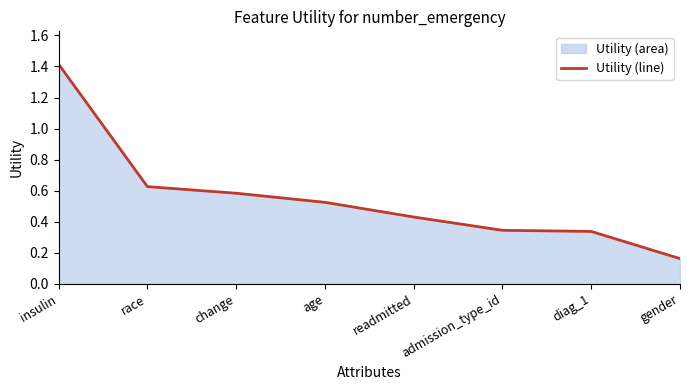

List the labels in order of value, largest first.

insulin, race, change, age, readmitted, admission_type_id, diag_1, gender